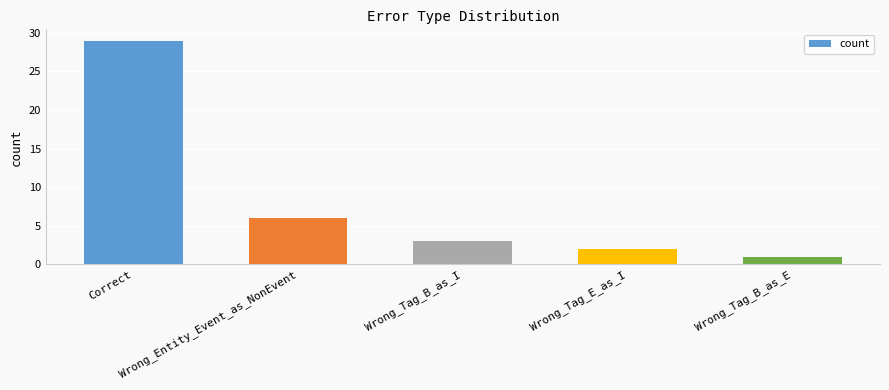

What is the difference between the values at Wrong_Tag_B_as_E and Wrong_Tag_B_as_I?

2